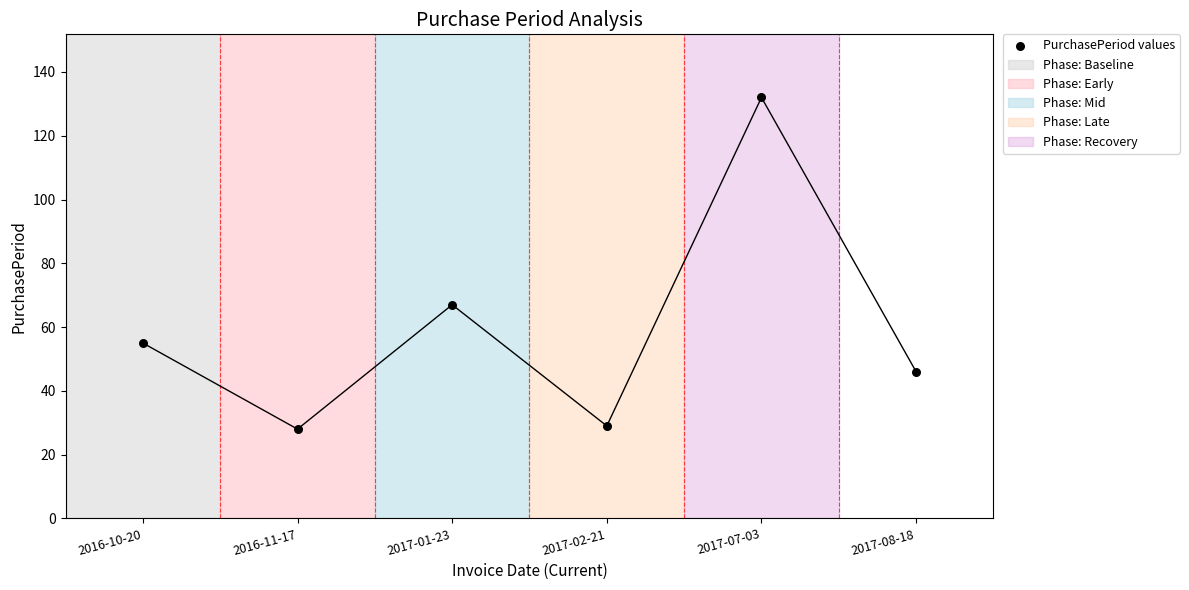

What Y value in the scatter plot is closest to 80?

67